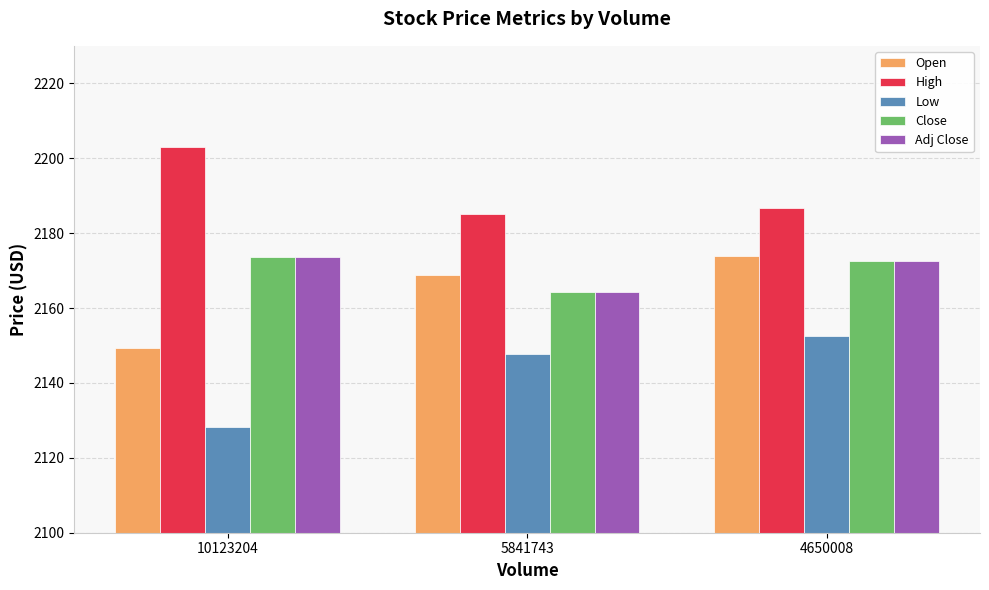

Which category has the highest value across all series?

10123204